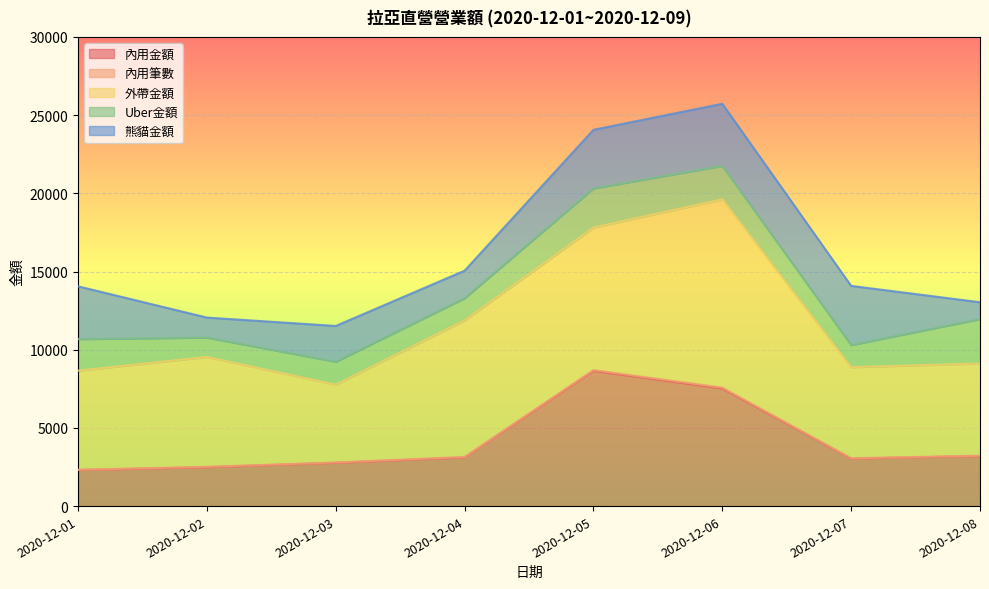

What is the approximate value of 外帶金額 at 2020-12-01?

6332